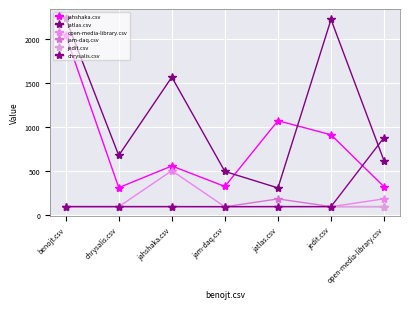

What is the difference between the maximum and minimum values in the jatlas.csv series?

1927.5